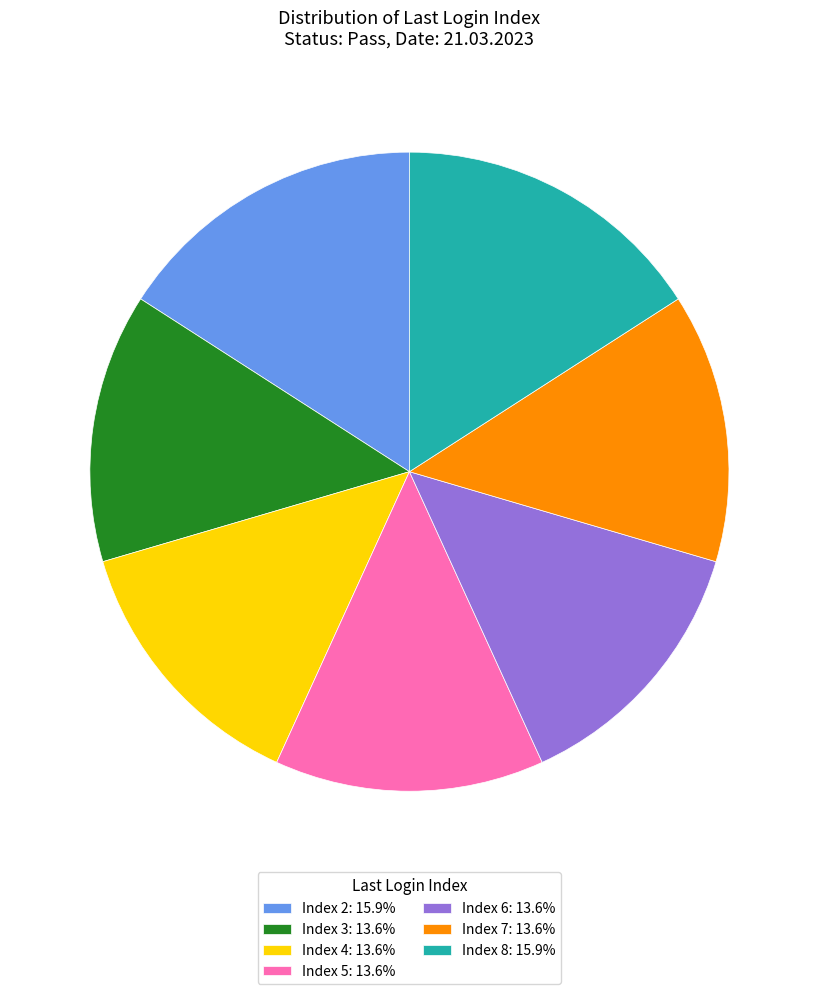

Does Index 7: 13.6% represent more than half of the total?

No